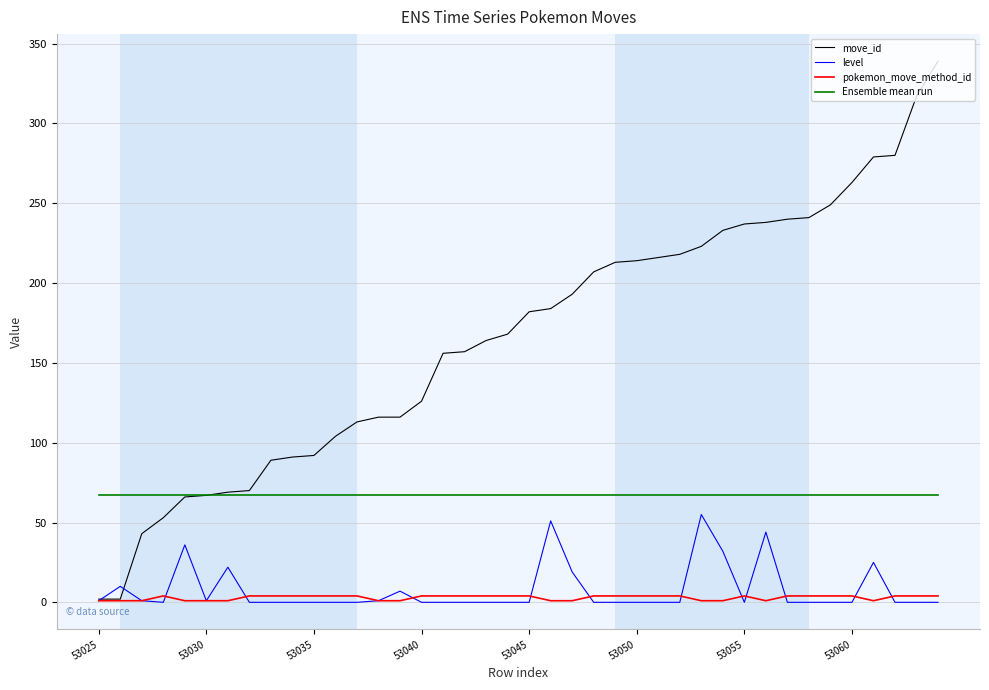

Does the chart display data point markers on the line(s)?

No